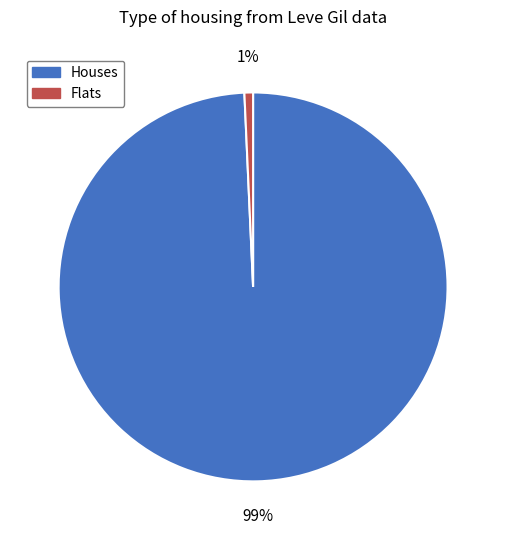

How many segments does this pie chart have?

2